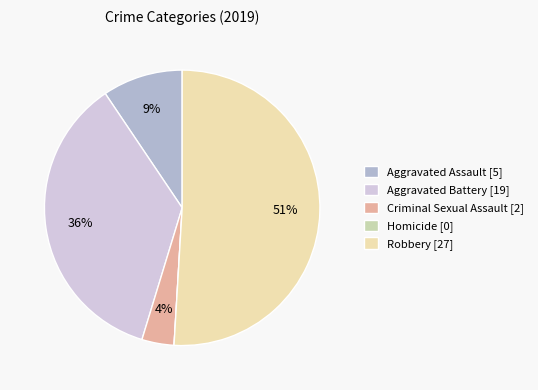

Is the sum of Robbery and Aggravated Assault greater than half?

Yes